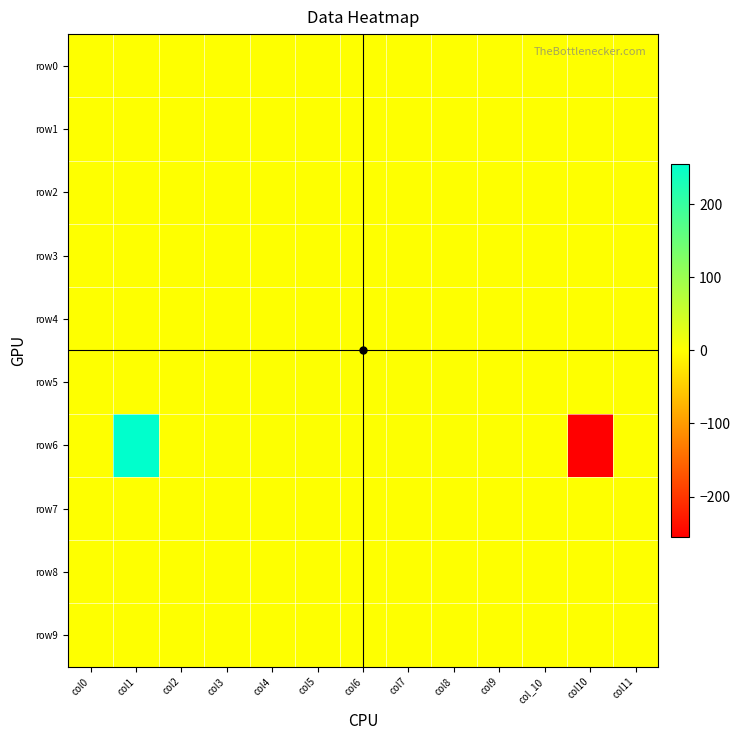

What is the minimum value shown in the chart?

-255